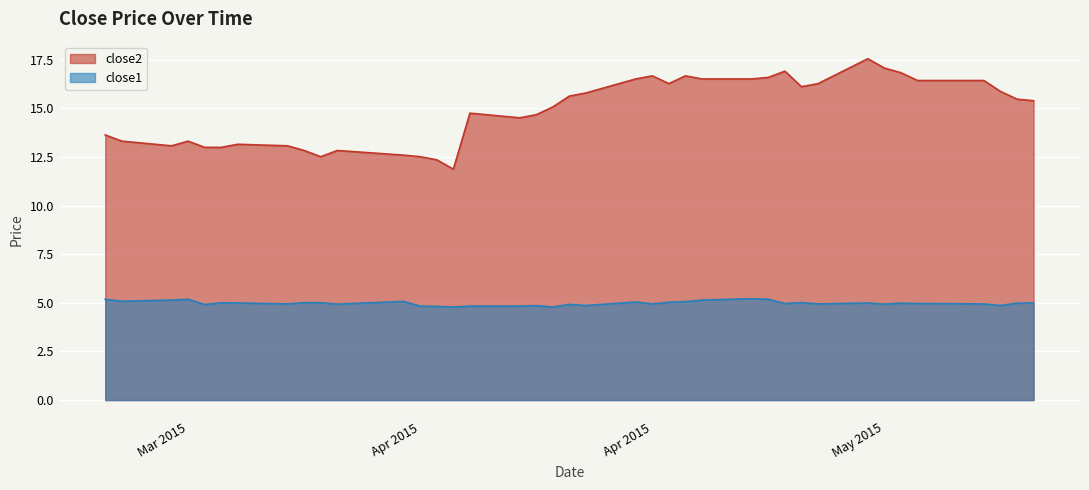

What is the difference between the maximum and minimum values in the close2 series?

5.7